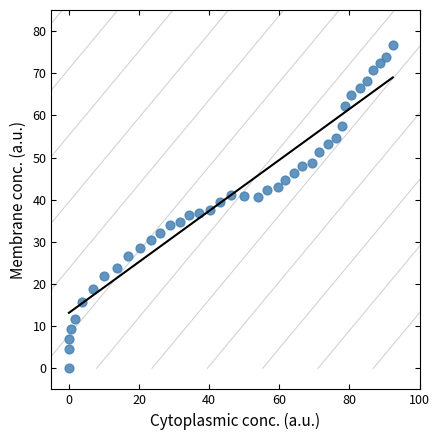

What is the range of X values (max minus min)?

92.4